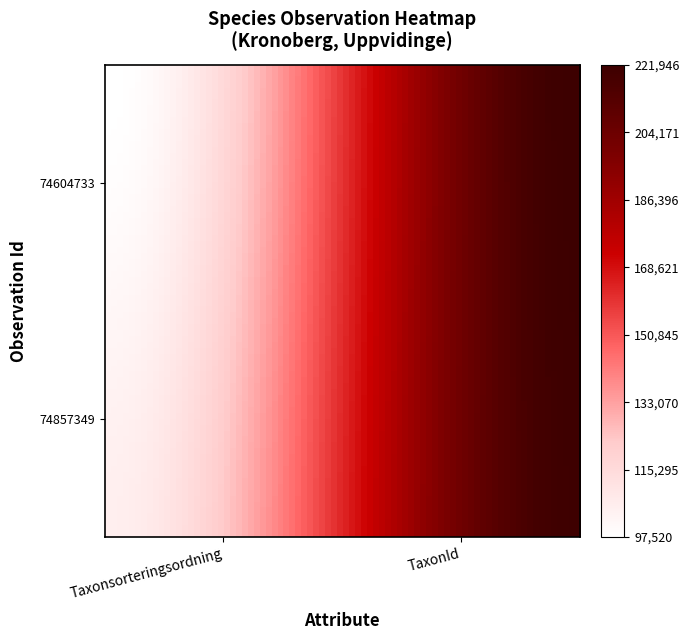

Rank the series by their maximum value, from highest to lowest.

74604733, 74857349